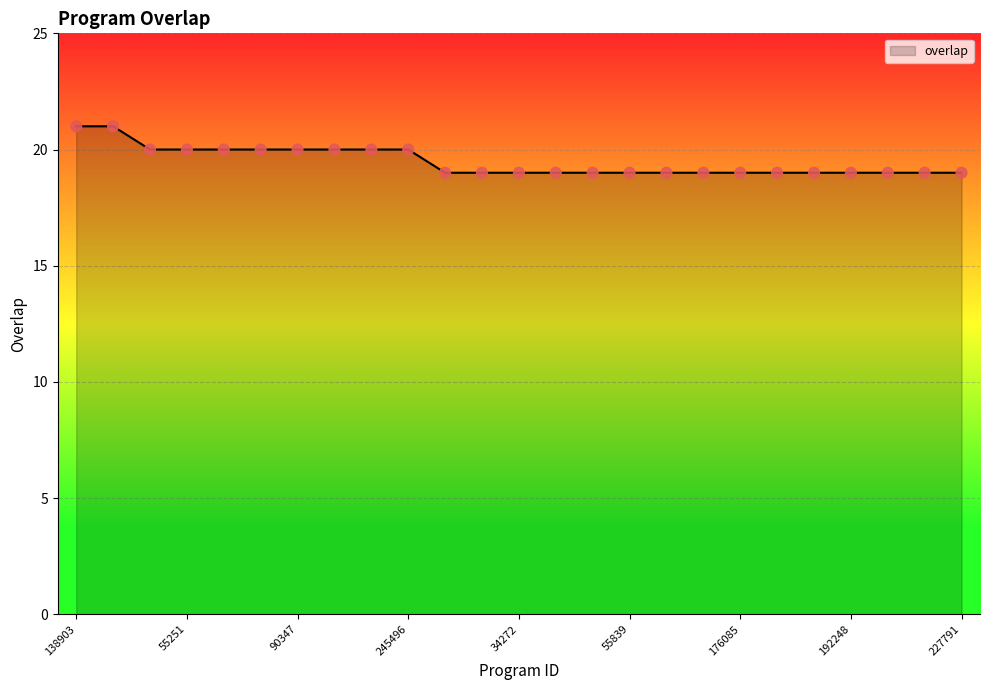

What is the smallest value displayed?

19